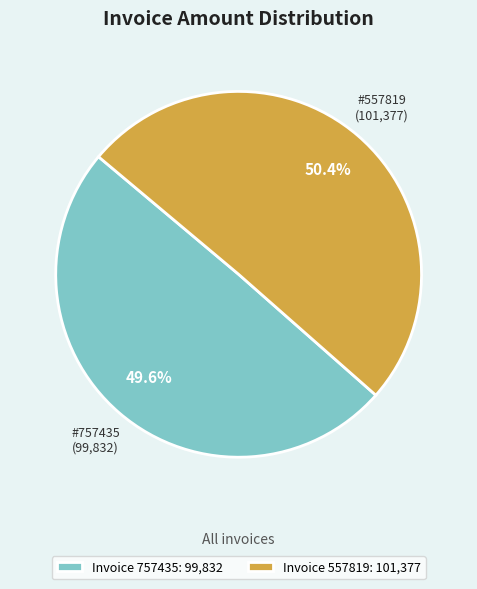

Which category accounts for the majority?

Invoice 557819: 101,377